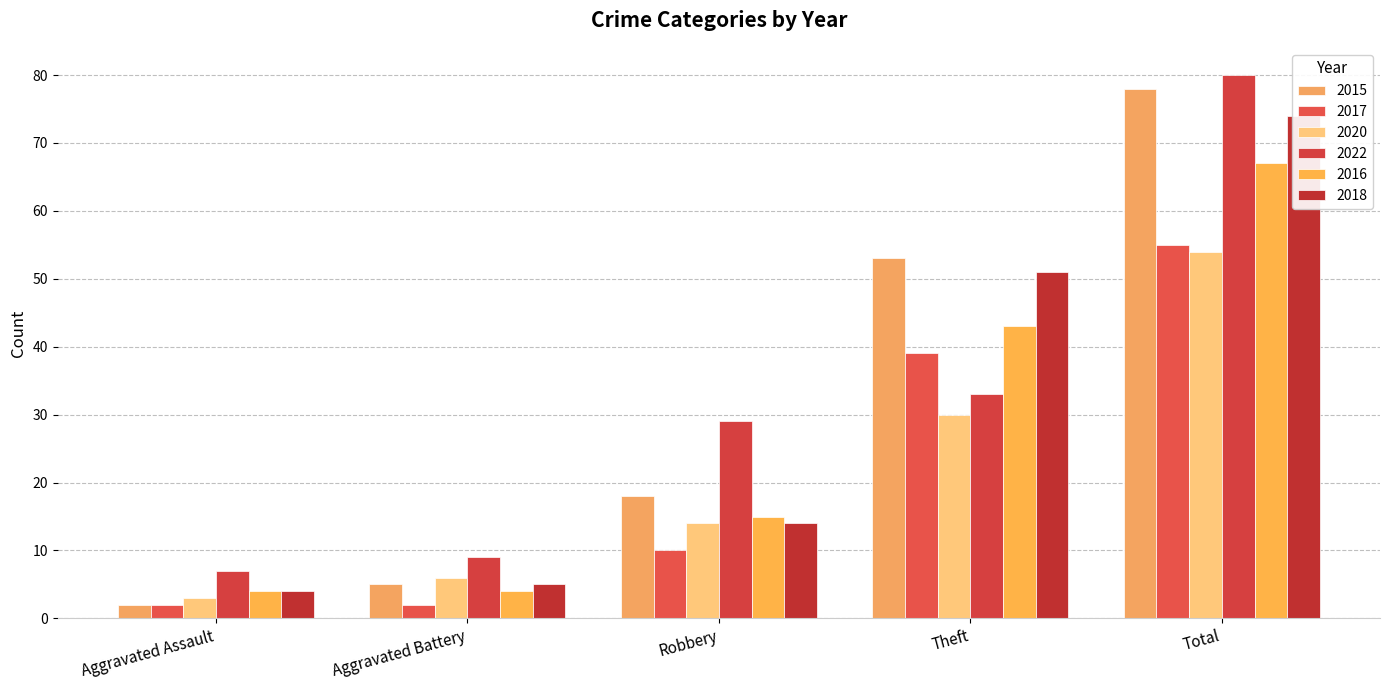

At which category is the sum across all series the highest?

Total